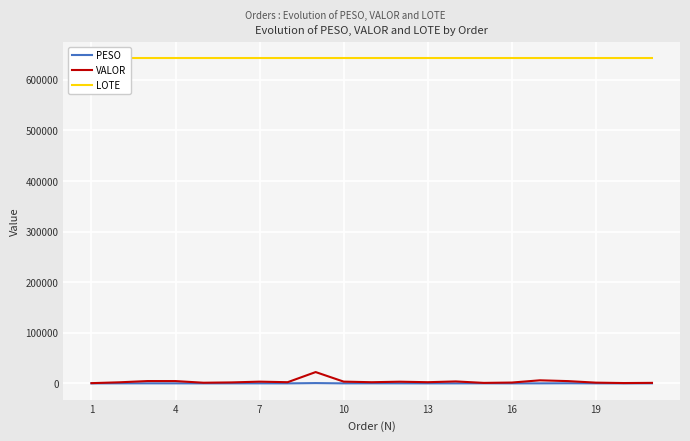

What is the maximum value for VALOR?

22403.1